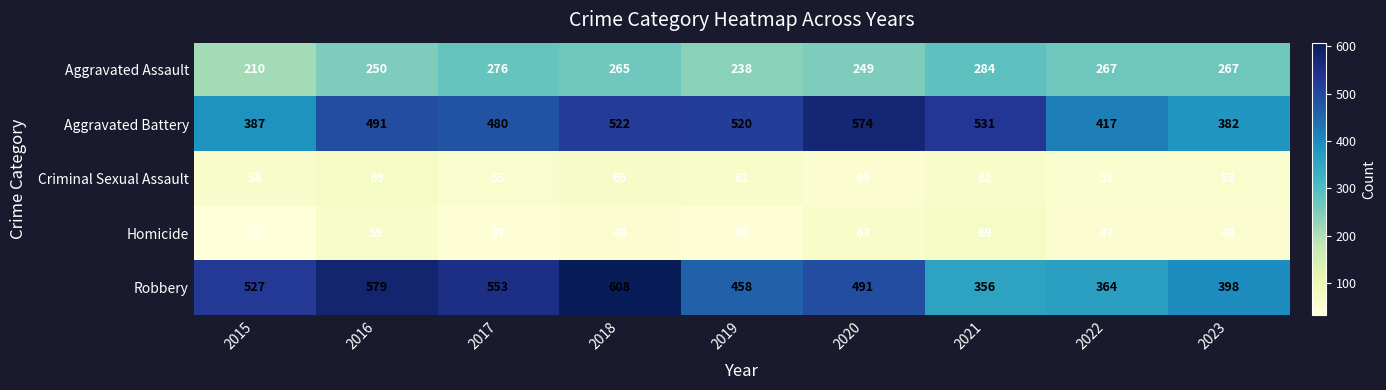

Count the number of categories in the chart.

9